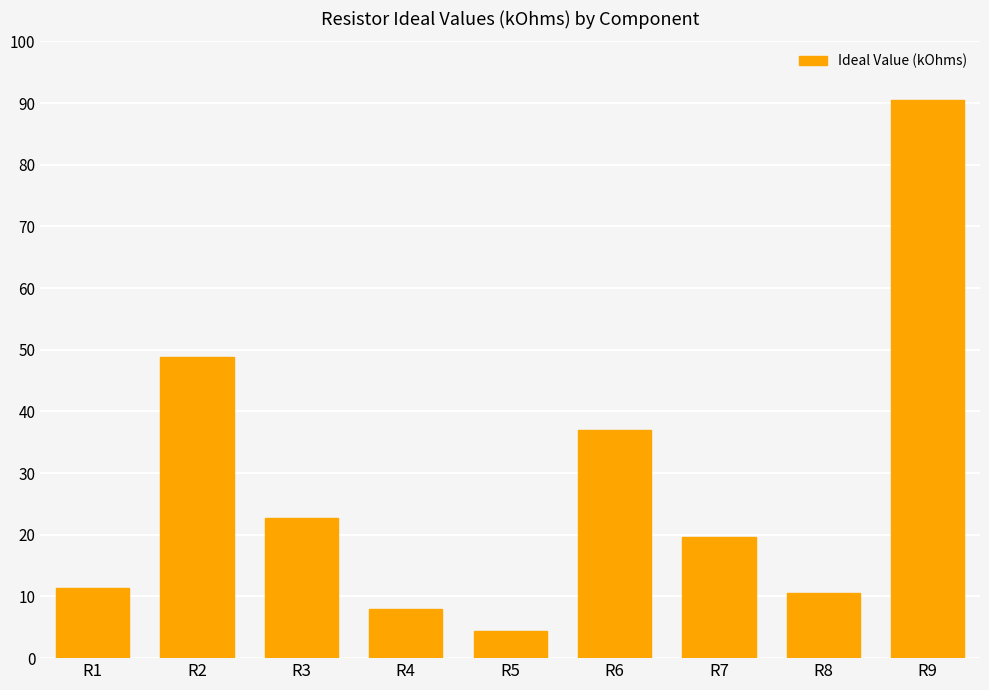

Where is the data nearest to the value 47?

R2